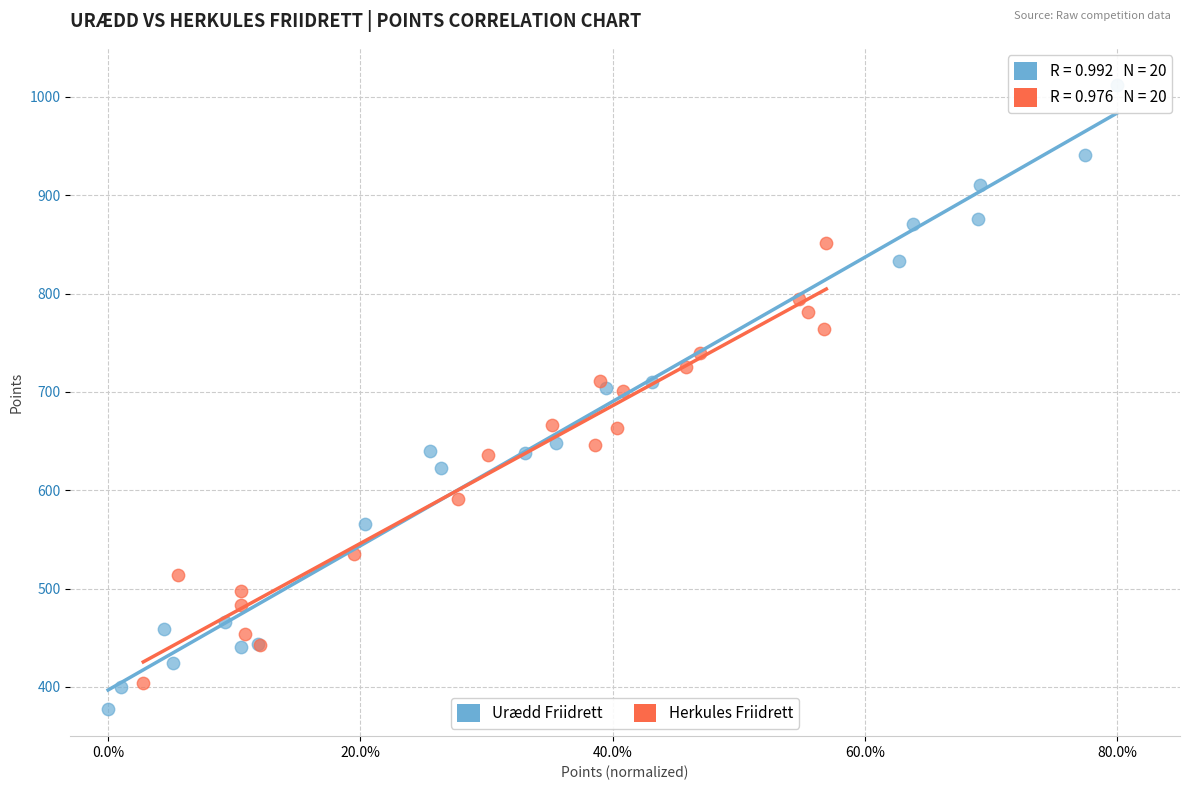

Which series contains the lowest Y value?

Urædd Friidrett